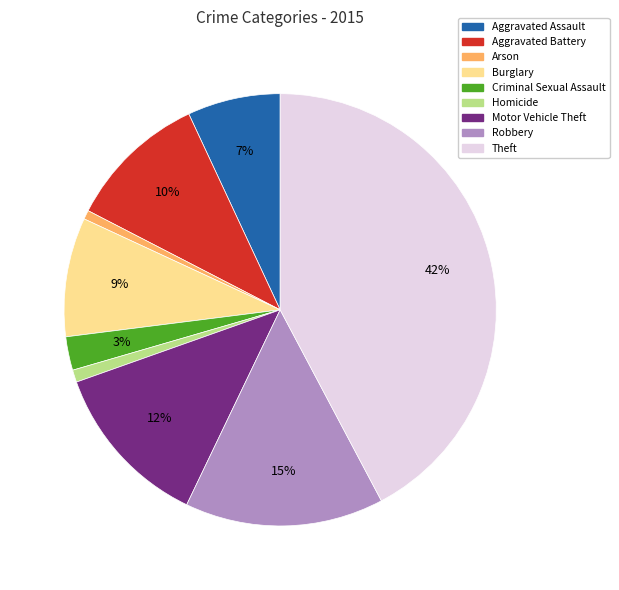

To the nearest percent, what percentage of the pie is Homicide?

1%